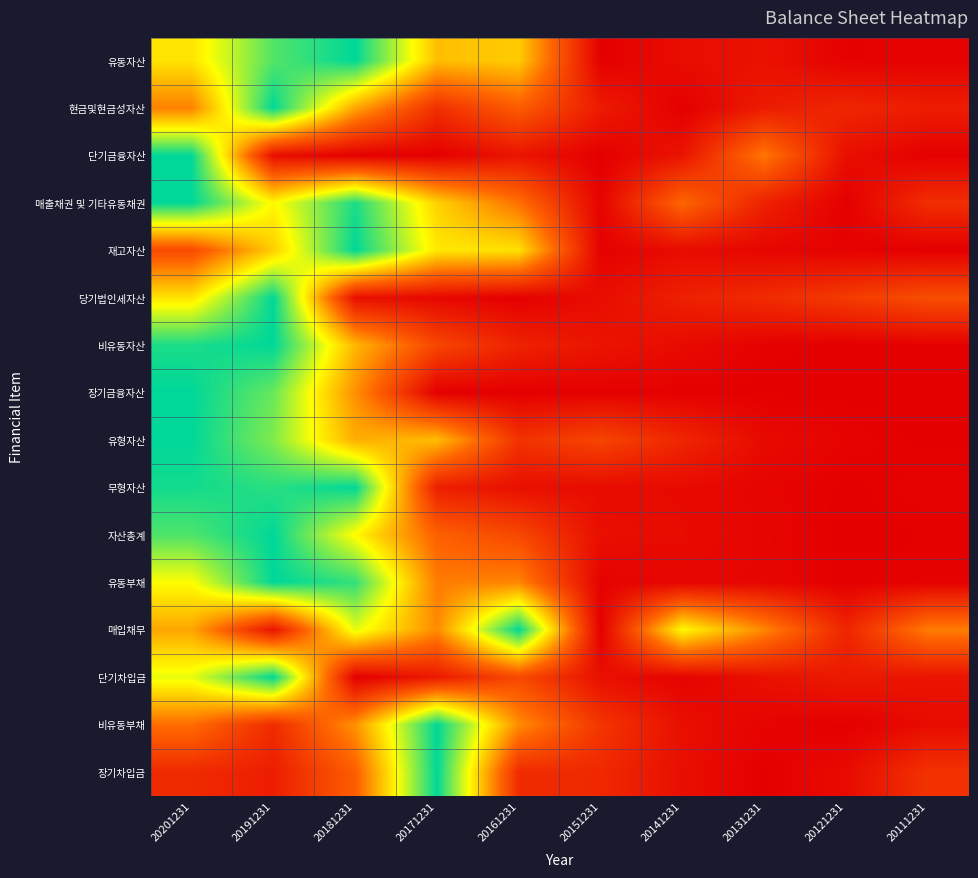

What is the total value across all series at 20171231?

5.9